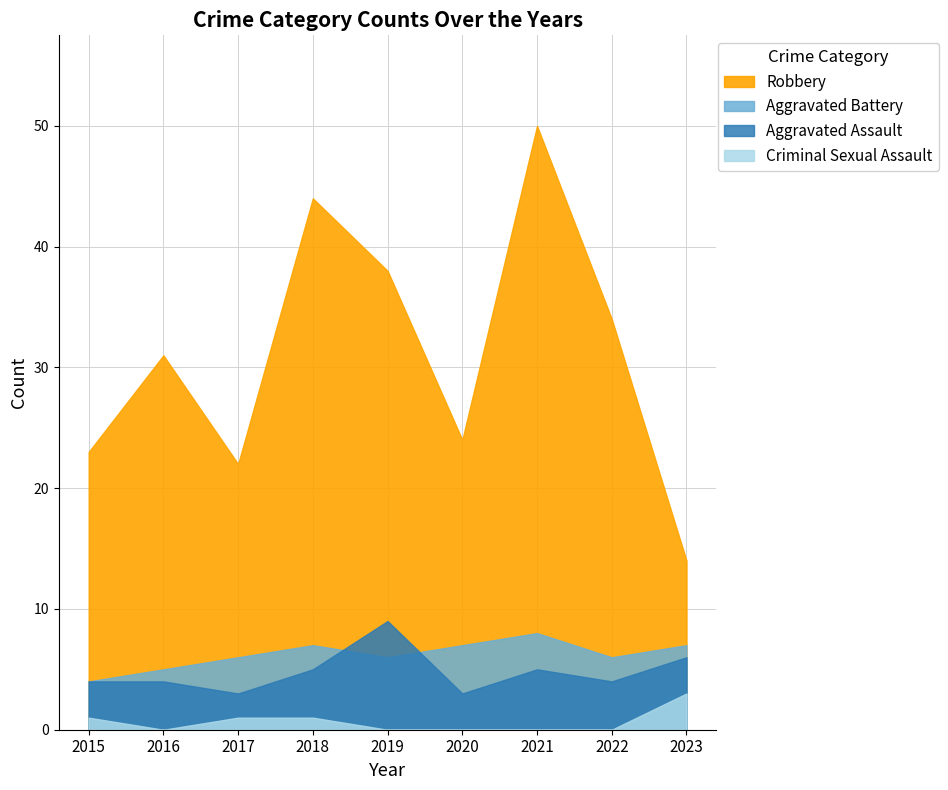

How many data points in Aggravated Assault are above 4?

4